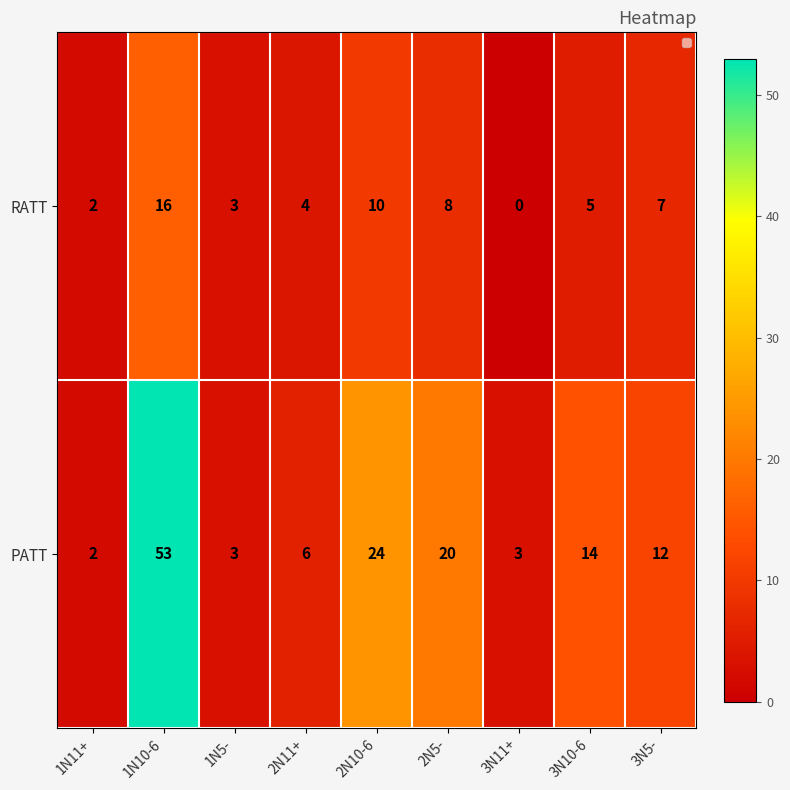

Count the number of data series in this chart.

2